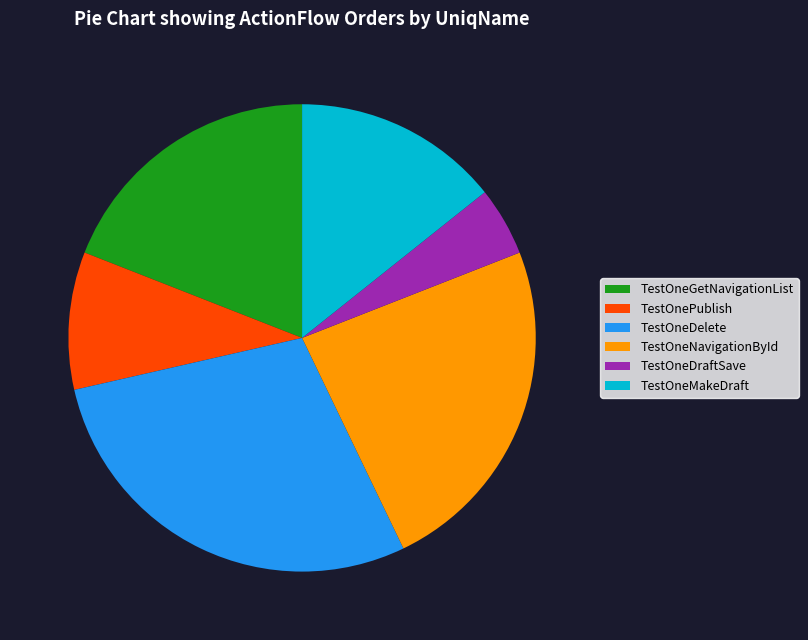

Does TestOneNavigationById represent more than half of the total?

No